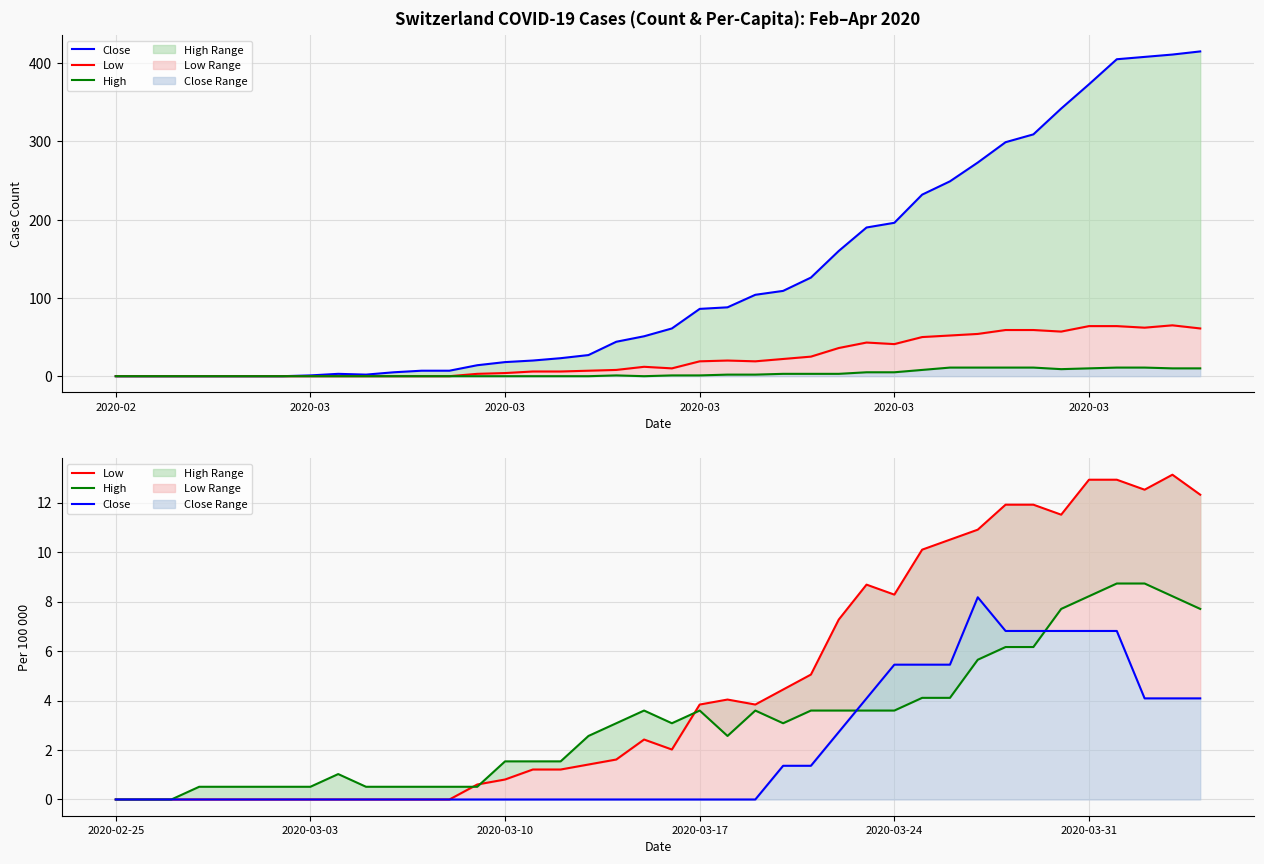

How many lines are shown in the chart?

3